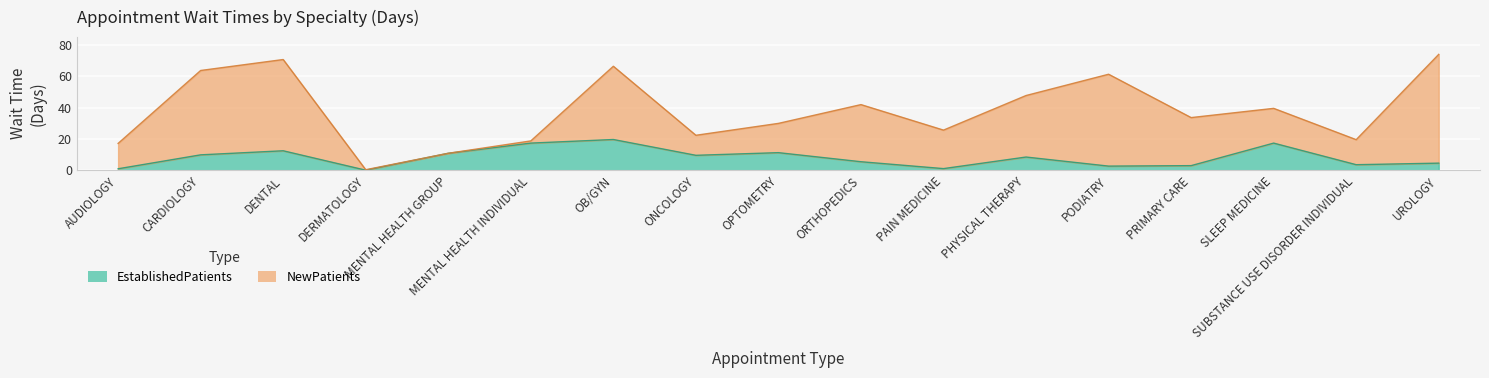

At which label is the value closest to 9?

ONCOLOGY